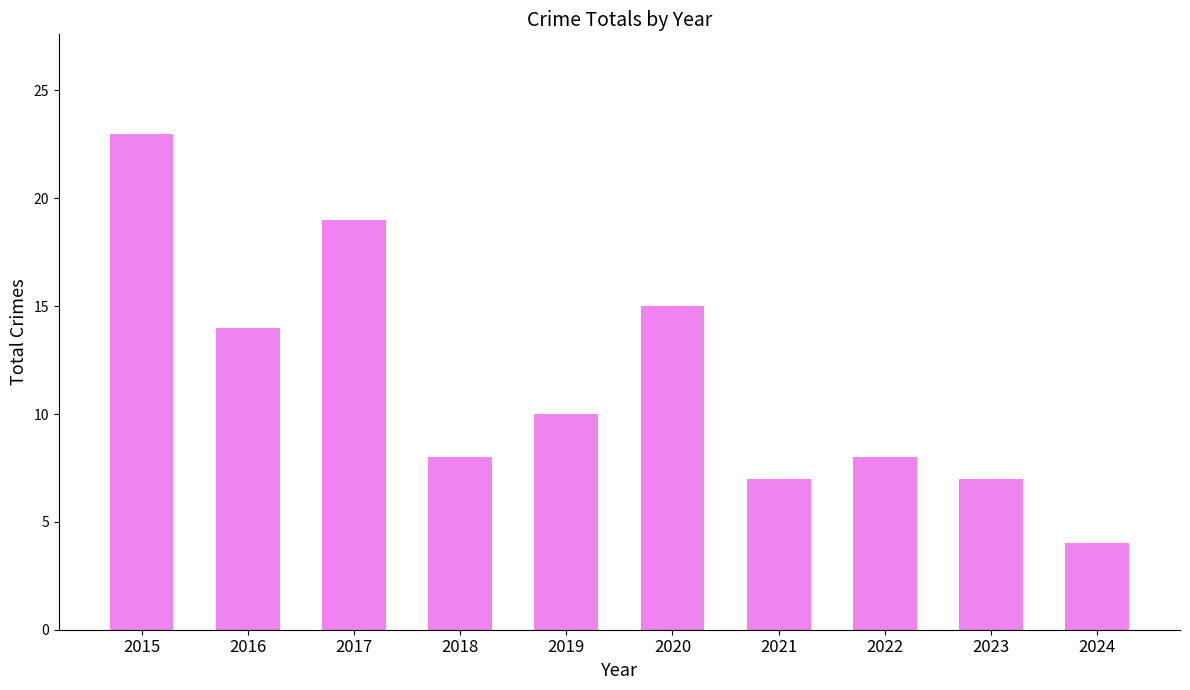

Which has a higher value, 2021 or 2017?

2017